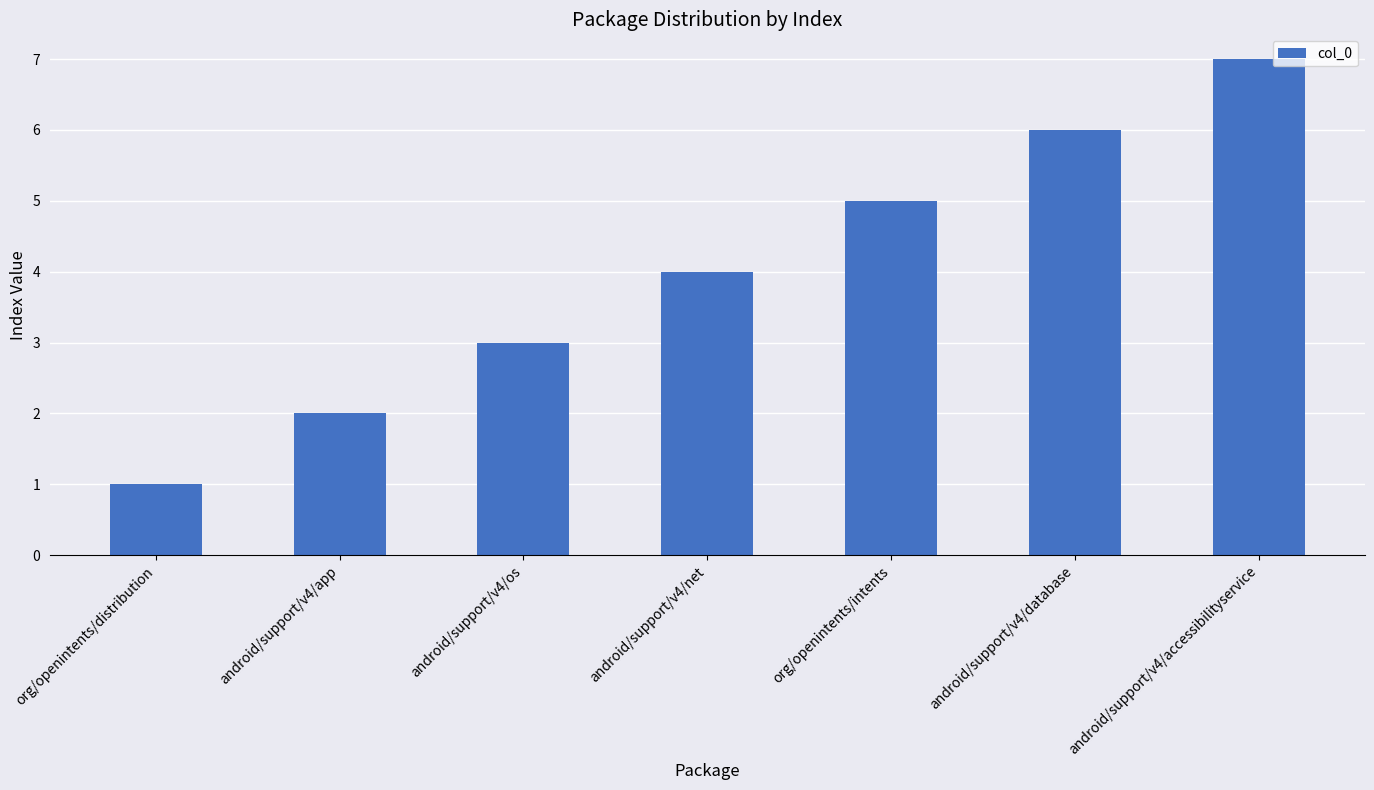

What value does the data have at android/support/v4/accessibilityservice?

7